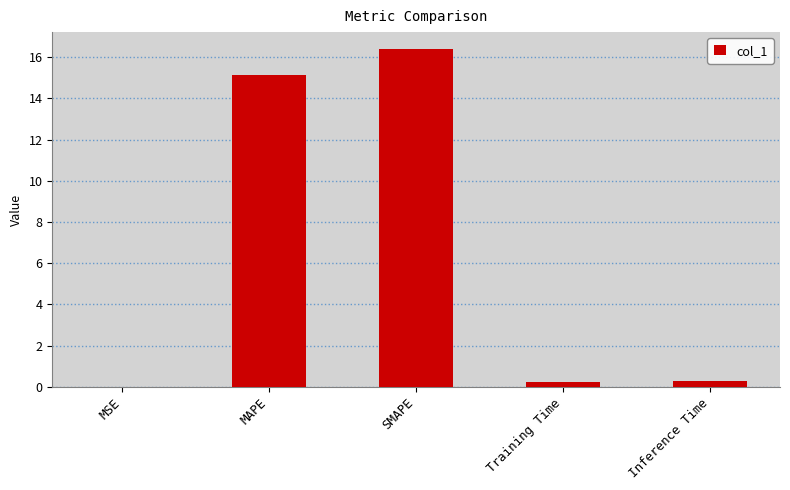

Does the chart contain stacked bars?

No